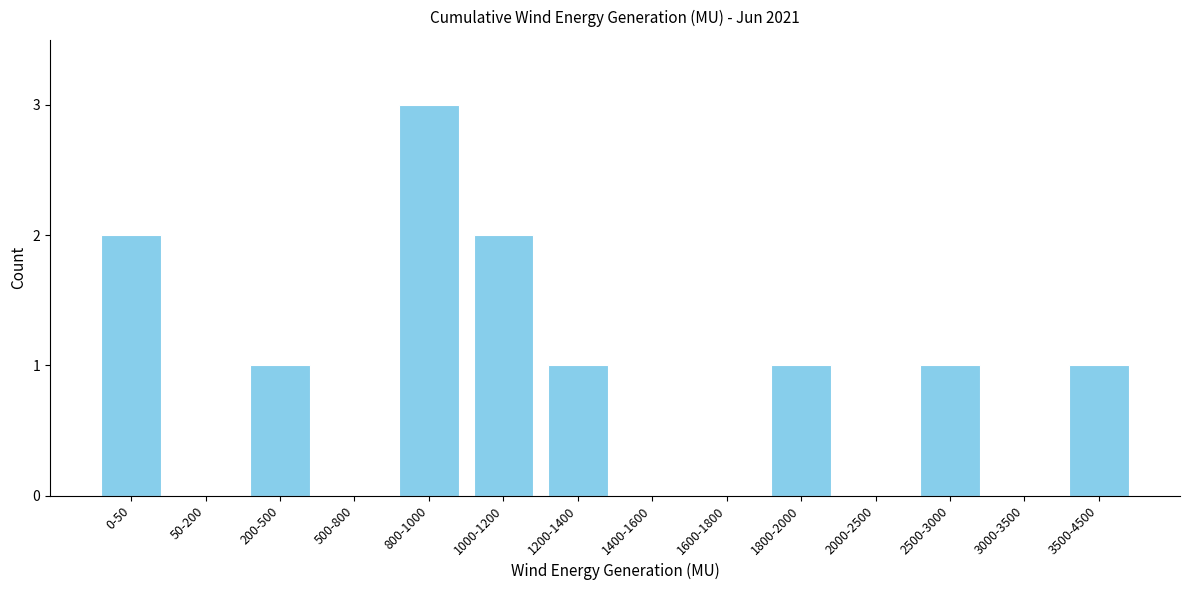

Reading left to right, what are all the values shown in this chart?

0-50=2	50-200=0	200-500=1	500-800=0	800-1000=3	1000-1200=2	1200-1400=1	1400-1600=0	1600-1800=0	1800-2000=1	2000-2500=0	2500-3000=1	3000-3500=0	3500-4500=1